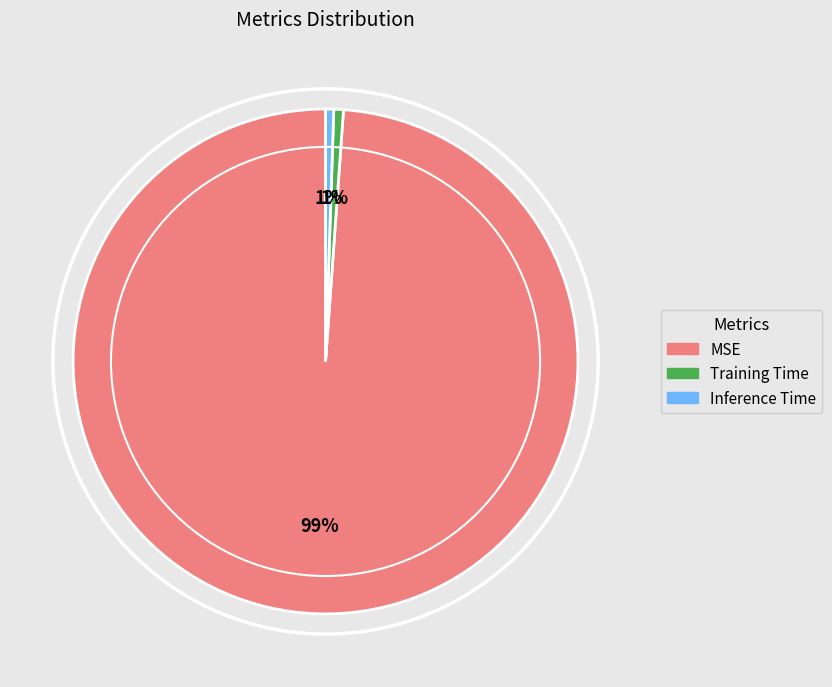

Between Inference Time and MSE, which is larger?

MSE